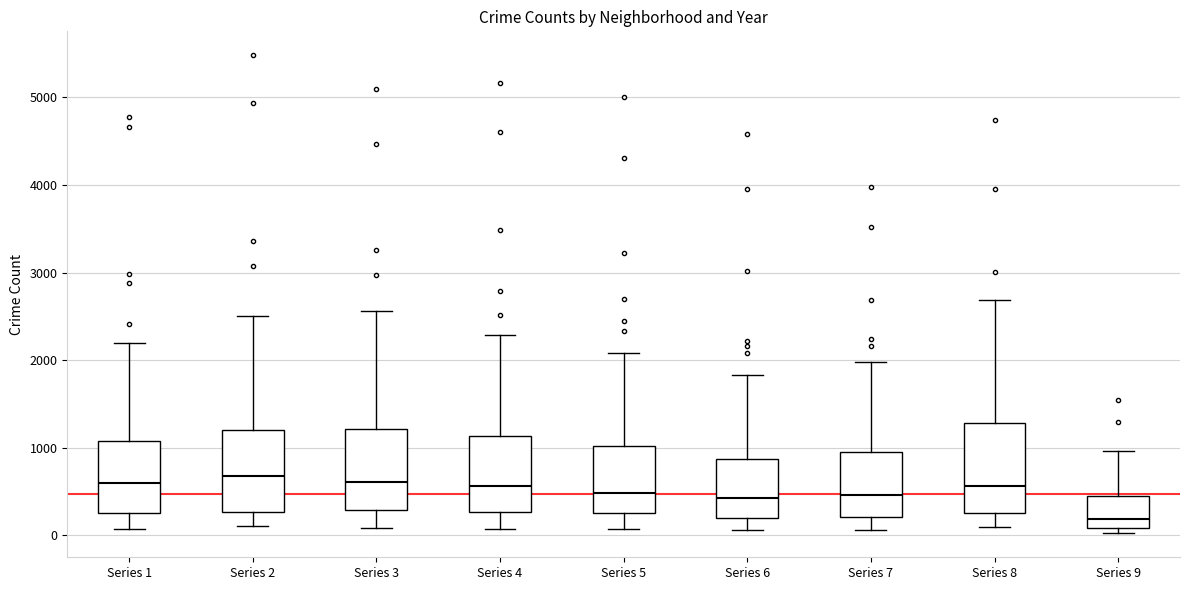

Reading left to right, read every box against the y-axis: the position of its median line, the range the box covers, and the ends of its whiskers. The values are not printed on the chart, so give them approximately, as read against the axis.

Series 1: median 600, box 300 to 1100, whiskers 100 to 2200
Series 2: median 700, box 300 to 1200, whiskers 100 to 2500
Series 3: median 600, box 300 to 1200, whiskers 100 to 2600
Series 4: median 600, box 300 to 1100, whiskers 100 to 2300
Series 5: median 500, box 300 to 1000, whiskers 100 to 2100
Series 6: median 400, box 200 to 900, whiskers 100 to 1800
Series 7: median 500, box 200 to 1000, whiskers 100 to 2000
Series 8: median 600, box 300 to 1300, whiskers 100 to 2700
Series 9: median 200, box 100 to 400, whiskers 0 to 1000